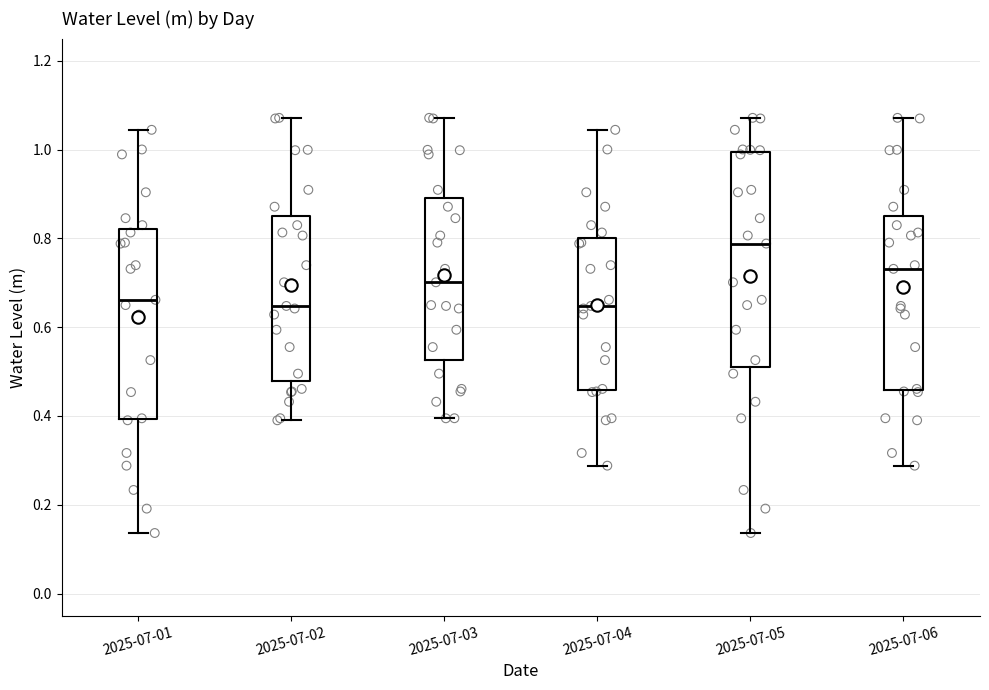

Which box's median line is the highest?

2025-07-05